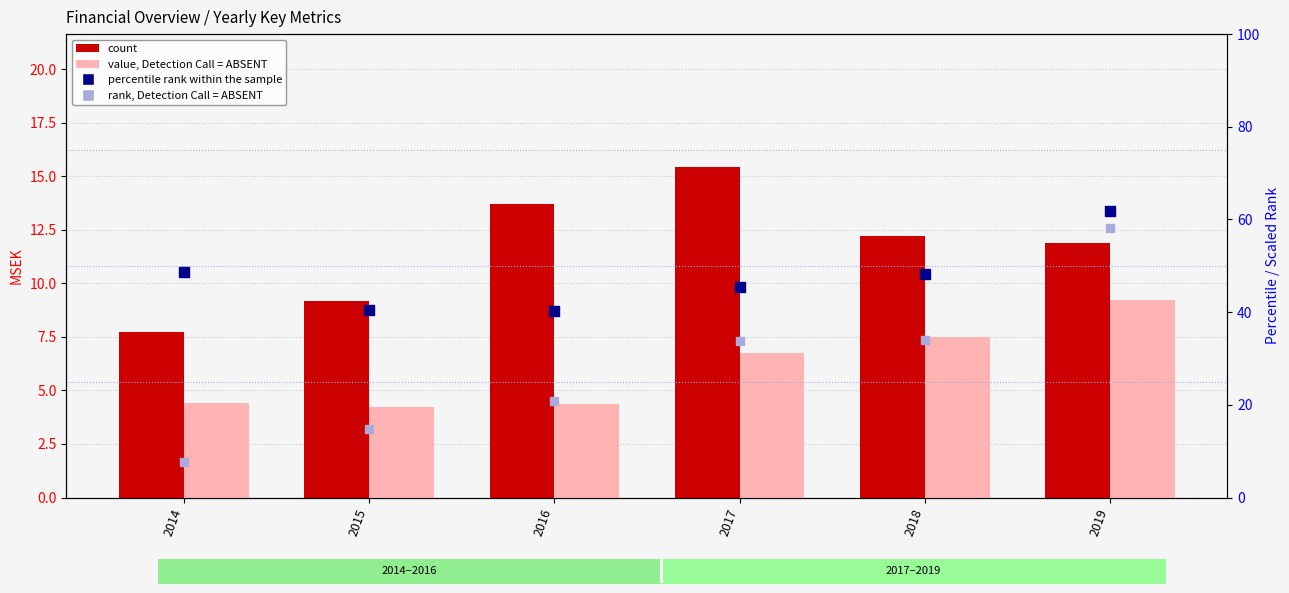

Which series has the widest spread of Y values?

rank, Detection Call = ABSENT